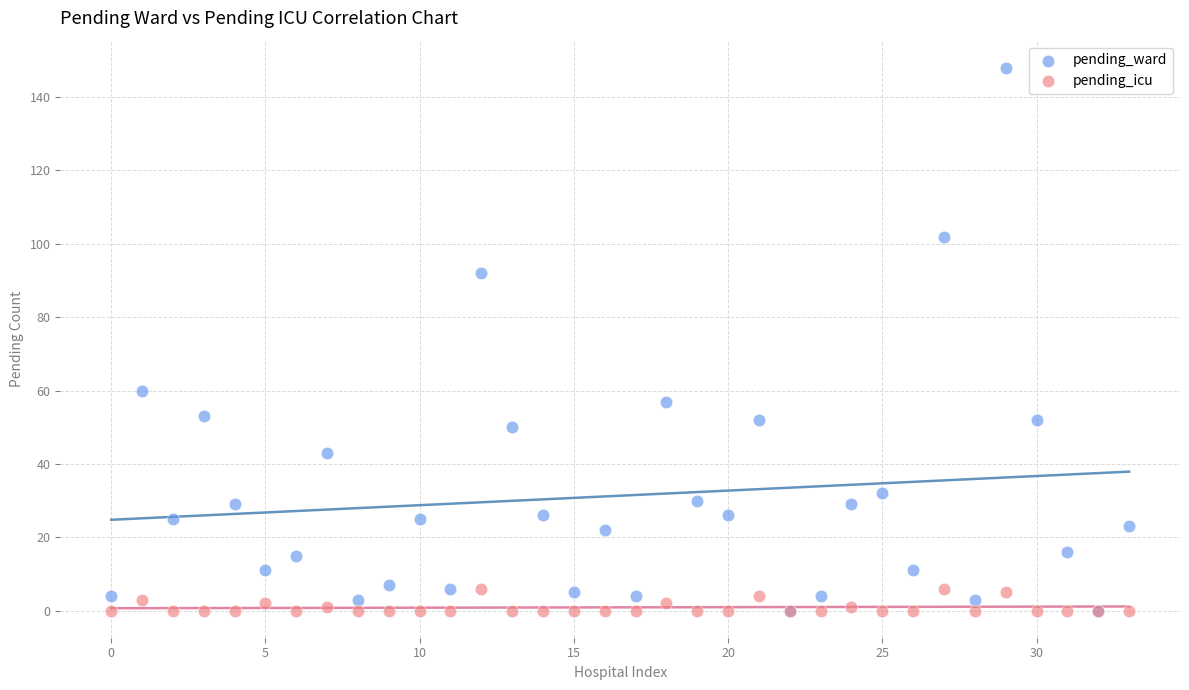

Which series has the largest Y range (max minus min)?

pending_ward